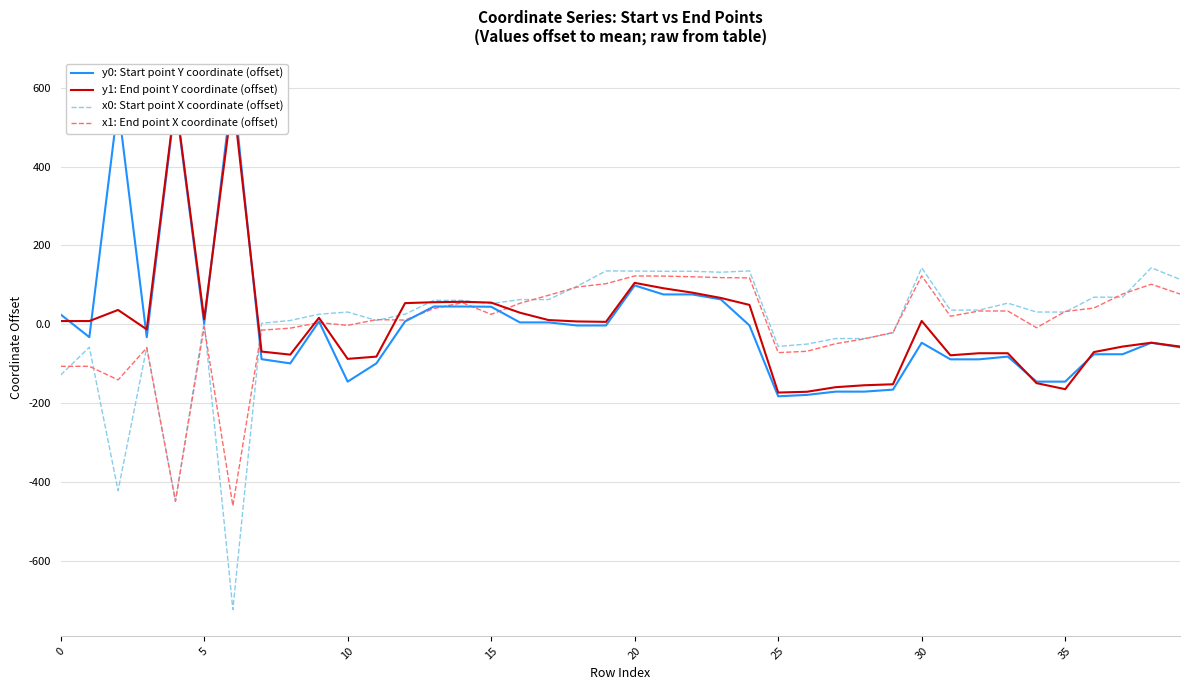

At which category is the sum across all series the highest?

20